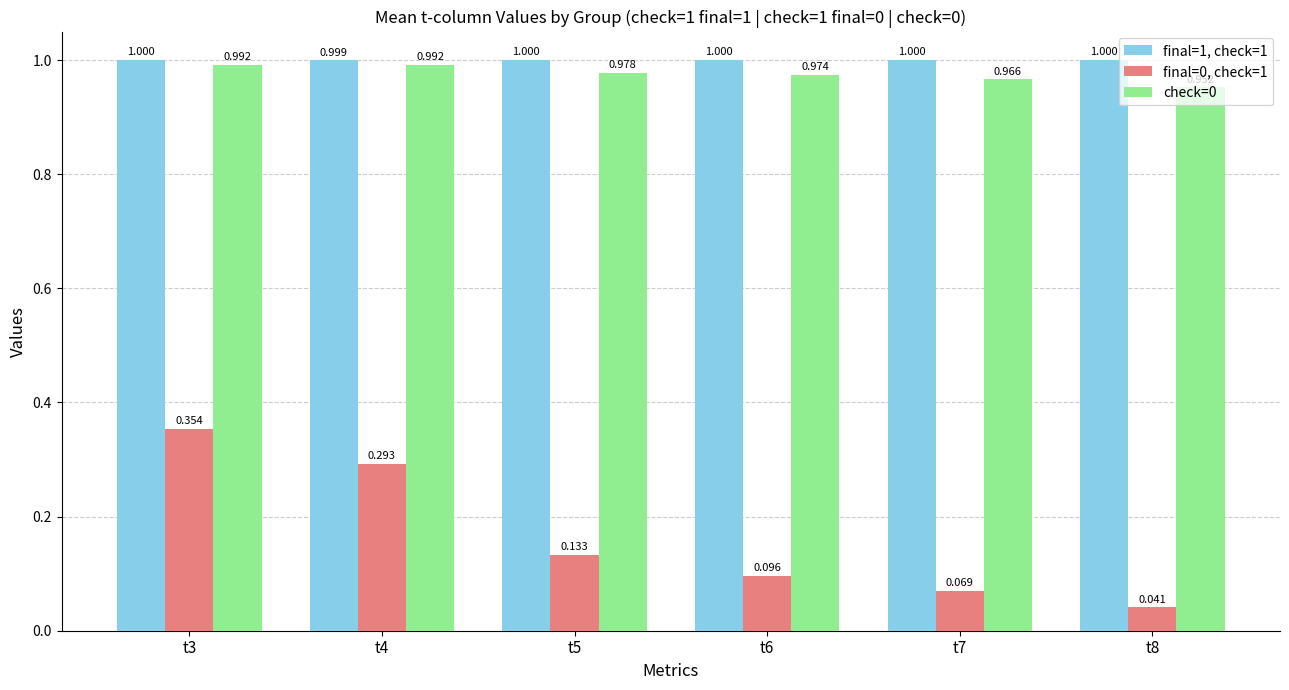

What is the greatest value displayed?

1.0